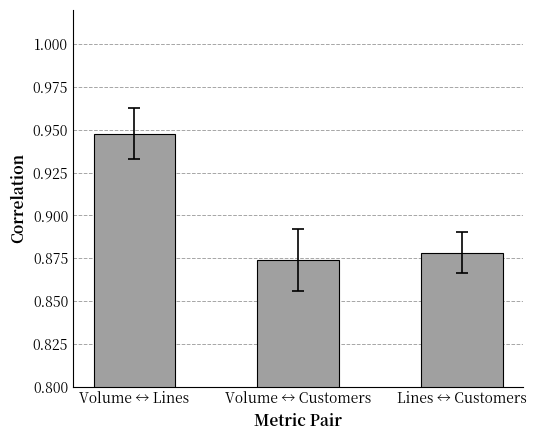

At which category does the chart reach its peak across all series?

Volume ↔ Lines